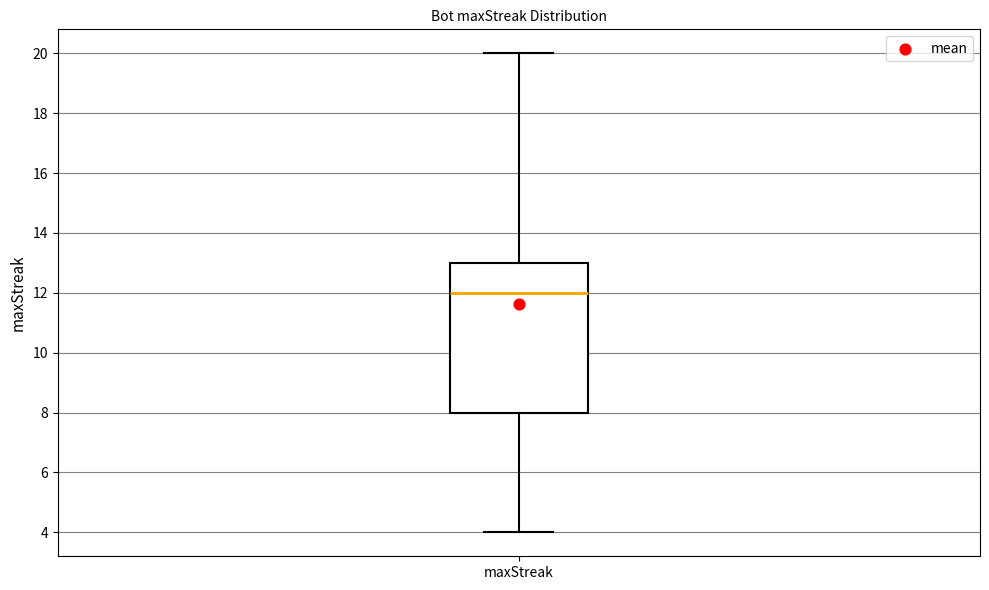

Transcribe this box plot: give where the median line is, the range the box spans, and where the two whiskers end, as read against the y-axis. The values are not printed on the chart, so give them approximately, as read against the axis.

median 12, box 8 to 13, whiskers 4 to 20